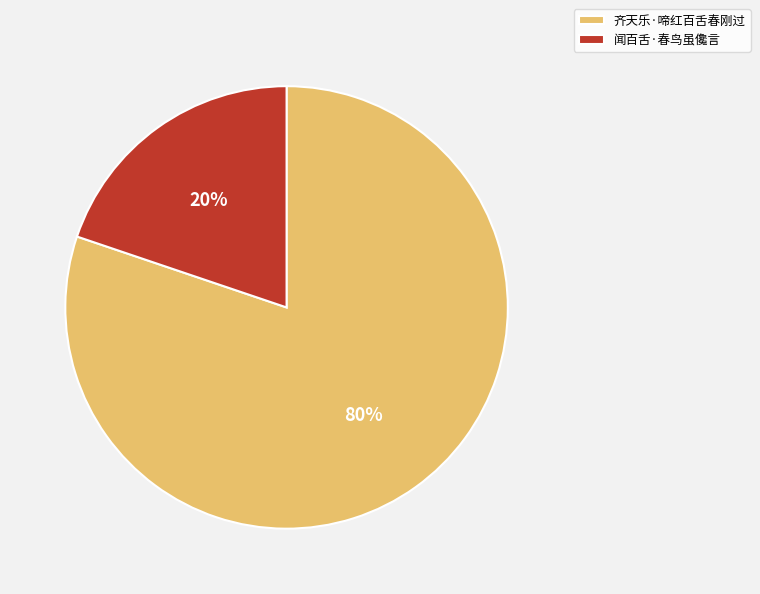

To the nearest percent, what percentage of the pie is 闻百舌·春鸟虽儳言?

20%